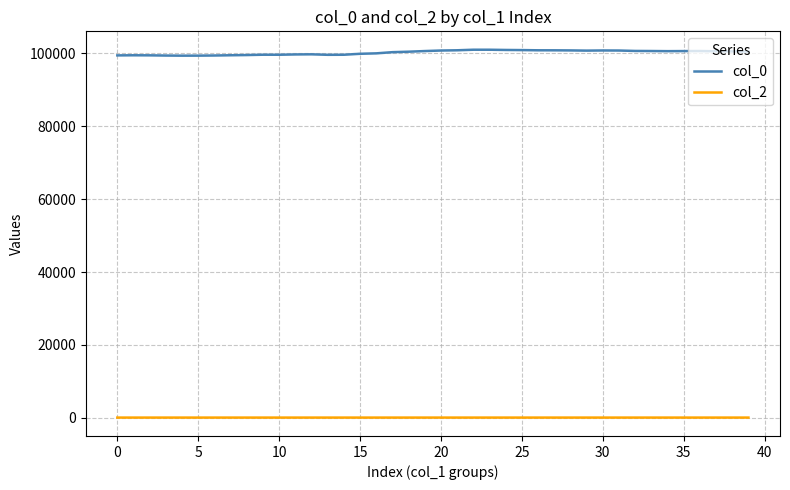

What is the greatest value displayed?

101019